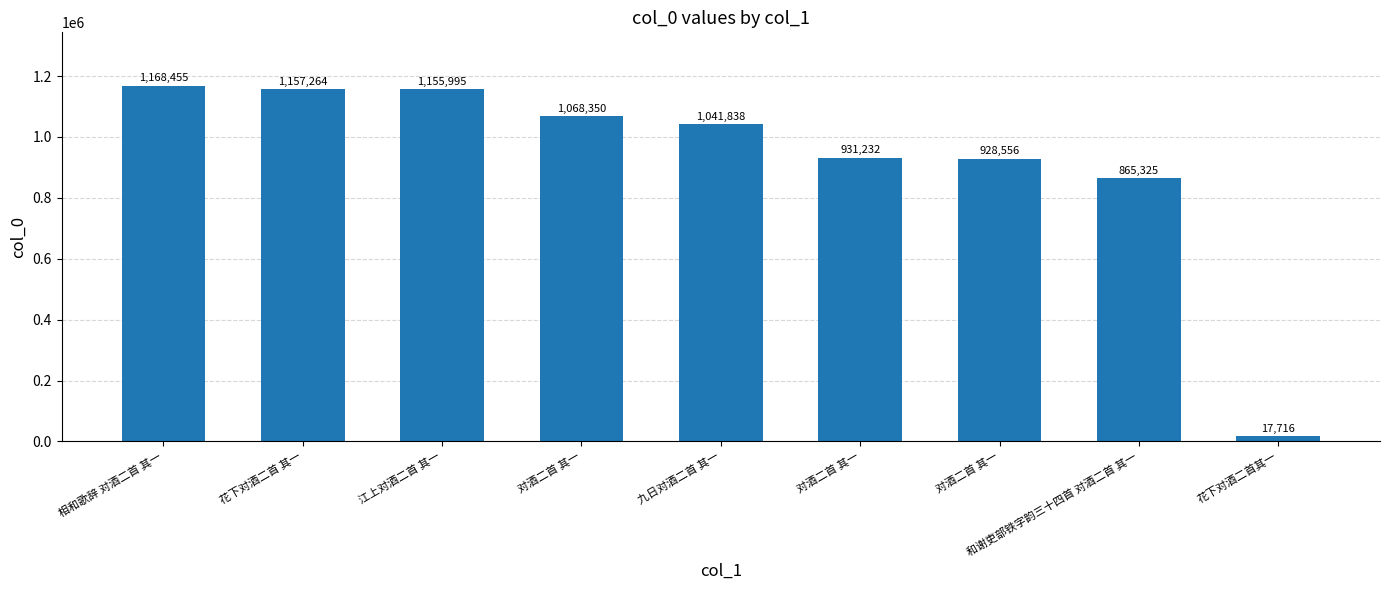

Are the bars grouped side by side (vs. stacked)?

No